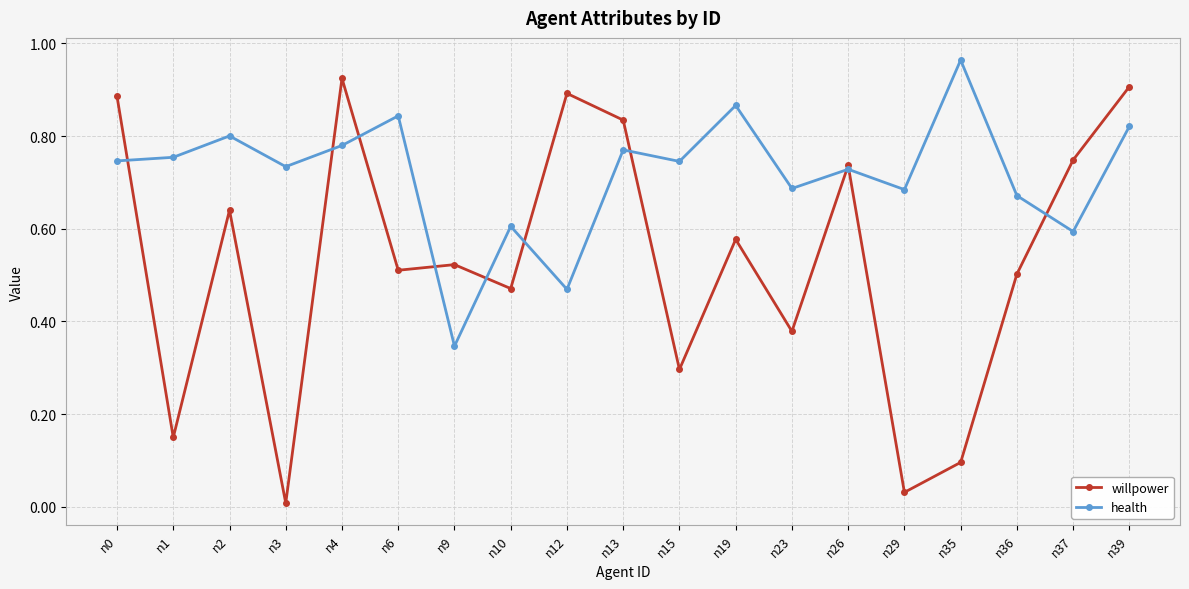

At which label is willpower closest to 0?

n3